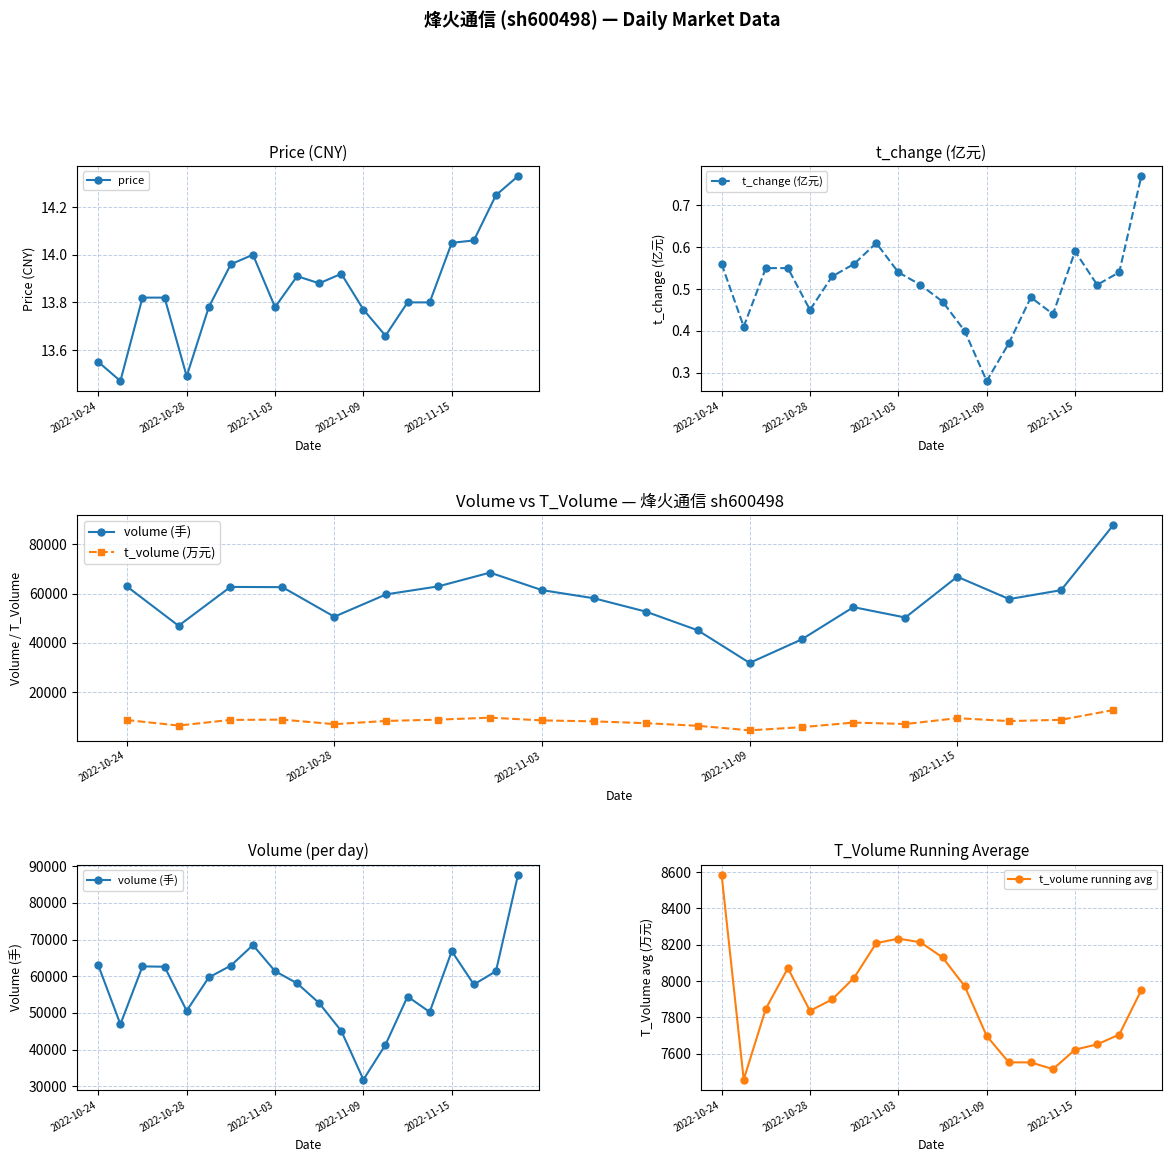

What are all the series names shown in the legend?

price, t_change (亿元), volume (手), t_volume (万元), t_volume running avg